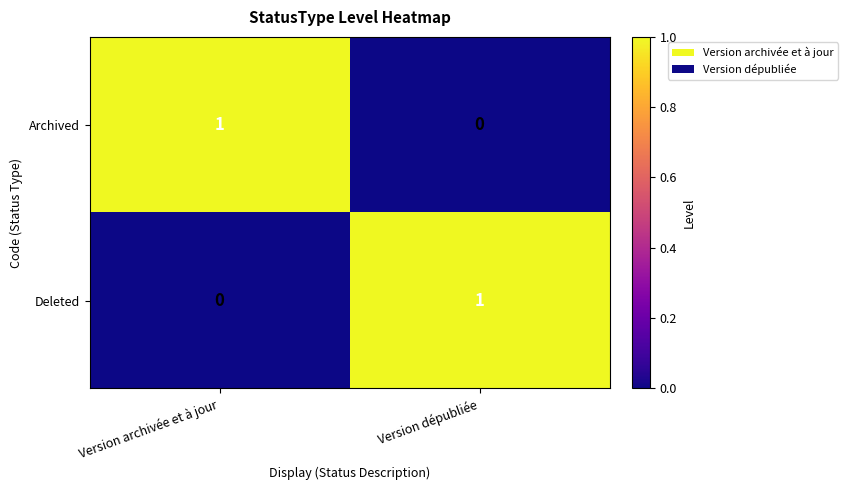

How many distinct data groups are displayed?

2